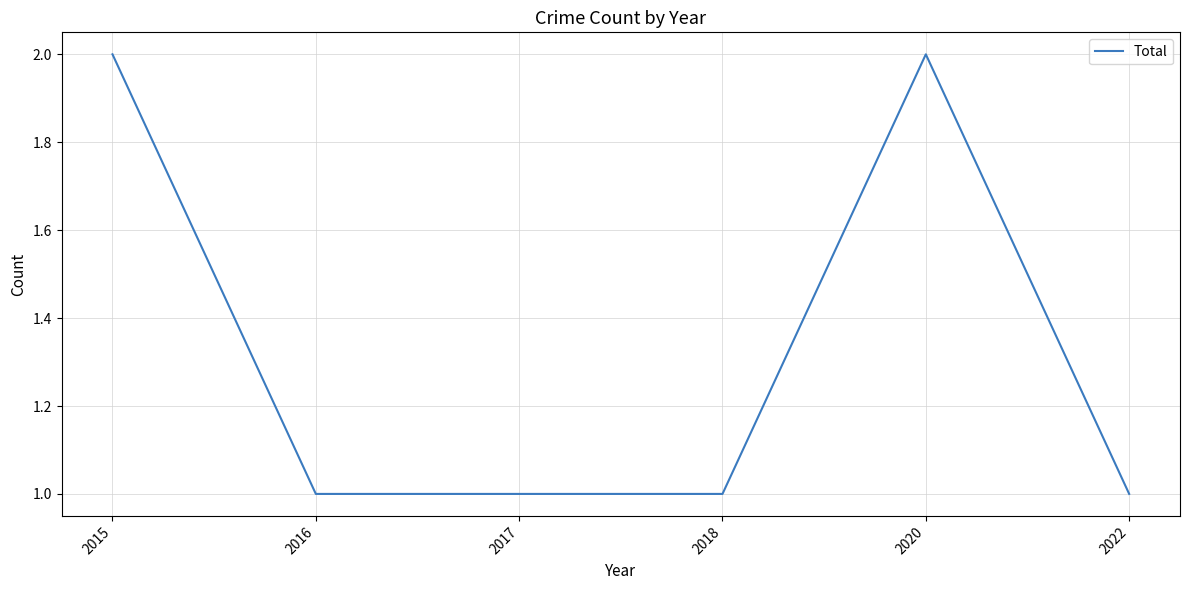

True or false: there are more than 2 points higher than both neighbors.

False